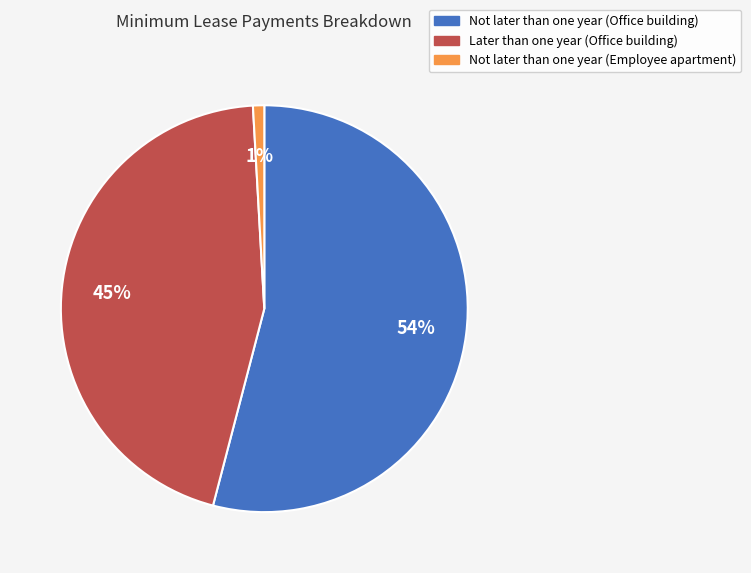

What is the smallest slice in the pie chart?

Not later than one year (Employee apartment)